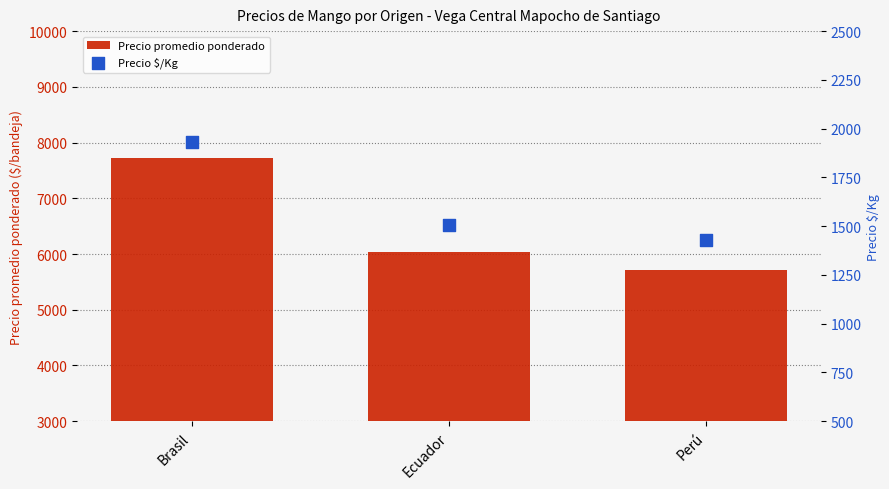

Which series reaches the minimum Y coordinate?

Precio $/Kg